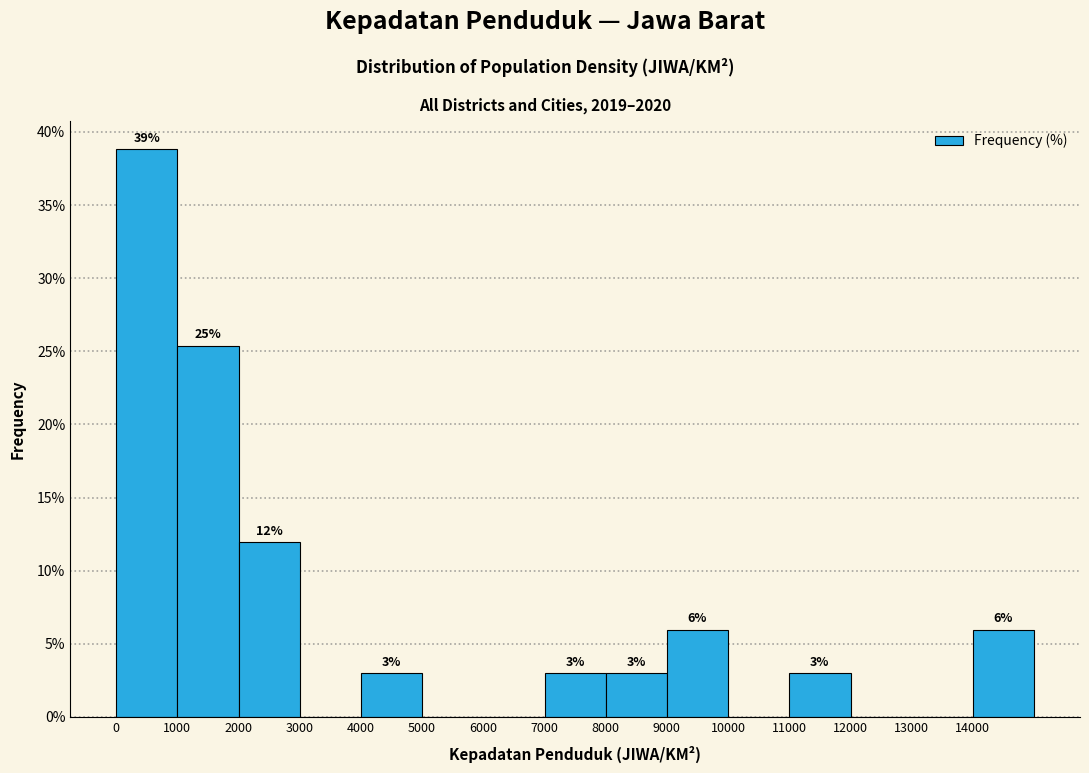

Over which range of the x-axis is the bar tallest?

0 to 1000